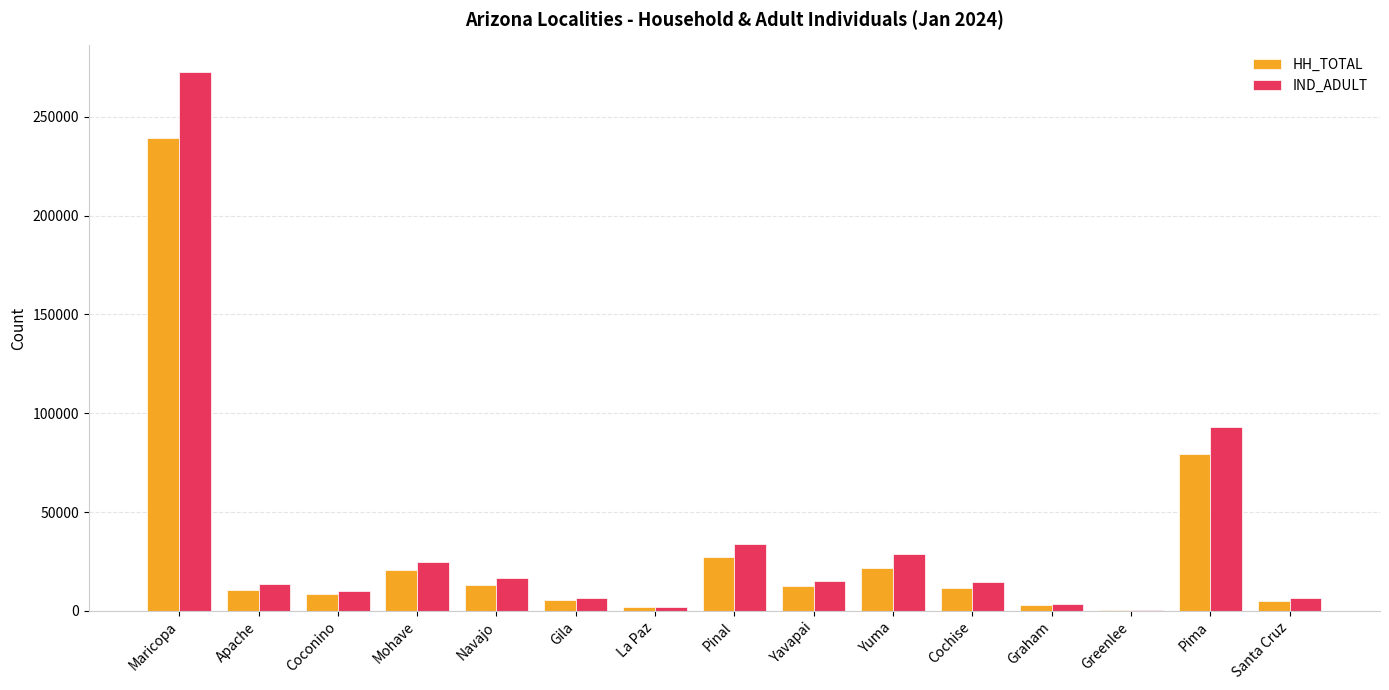

What is the sum of all IND_ADULT values?

542526